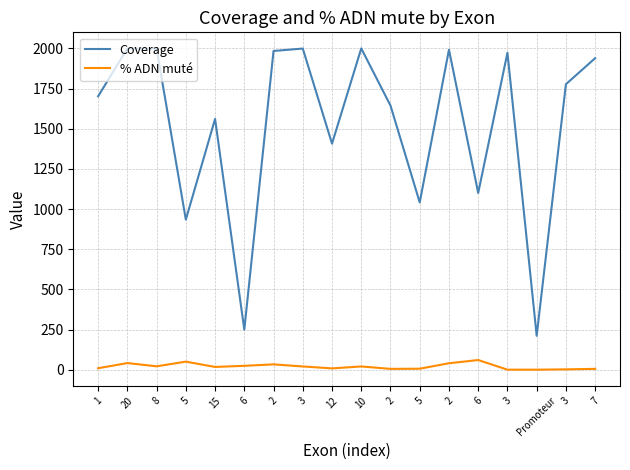

Is it true that % ADN muté equals 41 at 20?

True